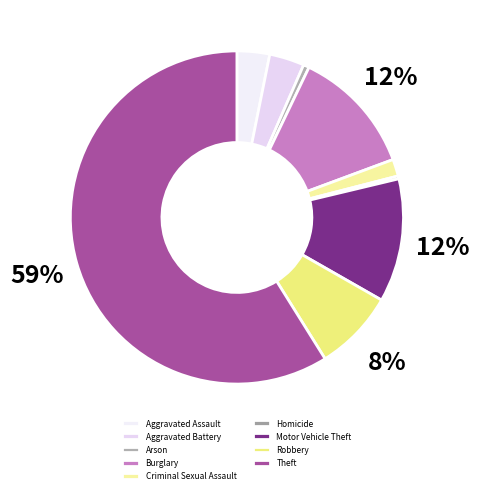

Is there a majority slice in this chart?

Yes